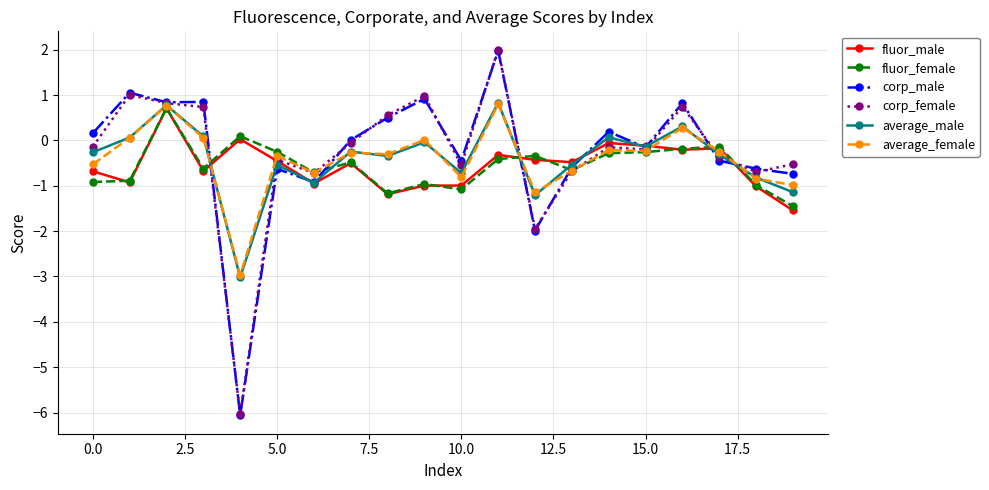

How many data points does each series have?

20